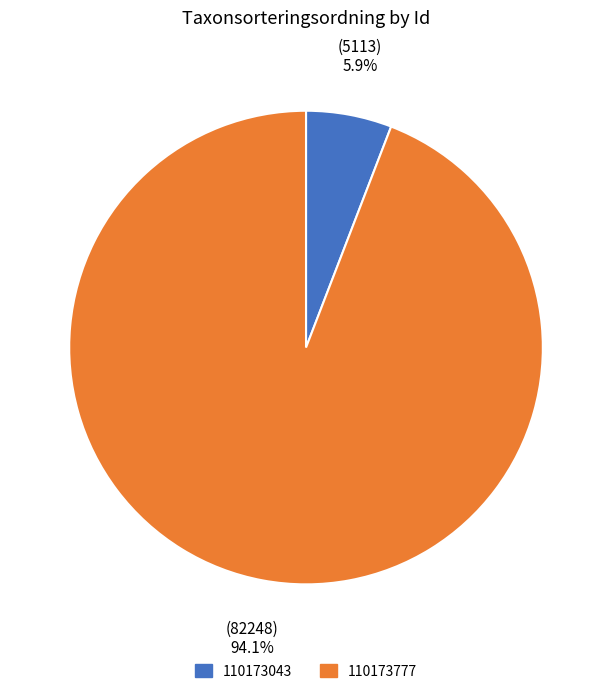

Rank the categories by value from highest to lowest.

110173777, 110173043